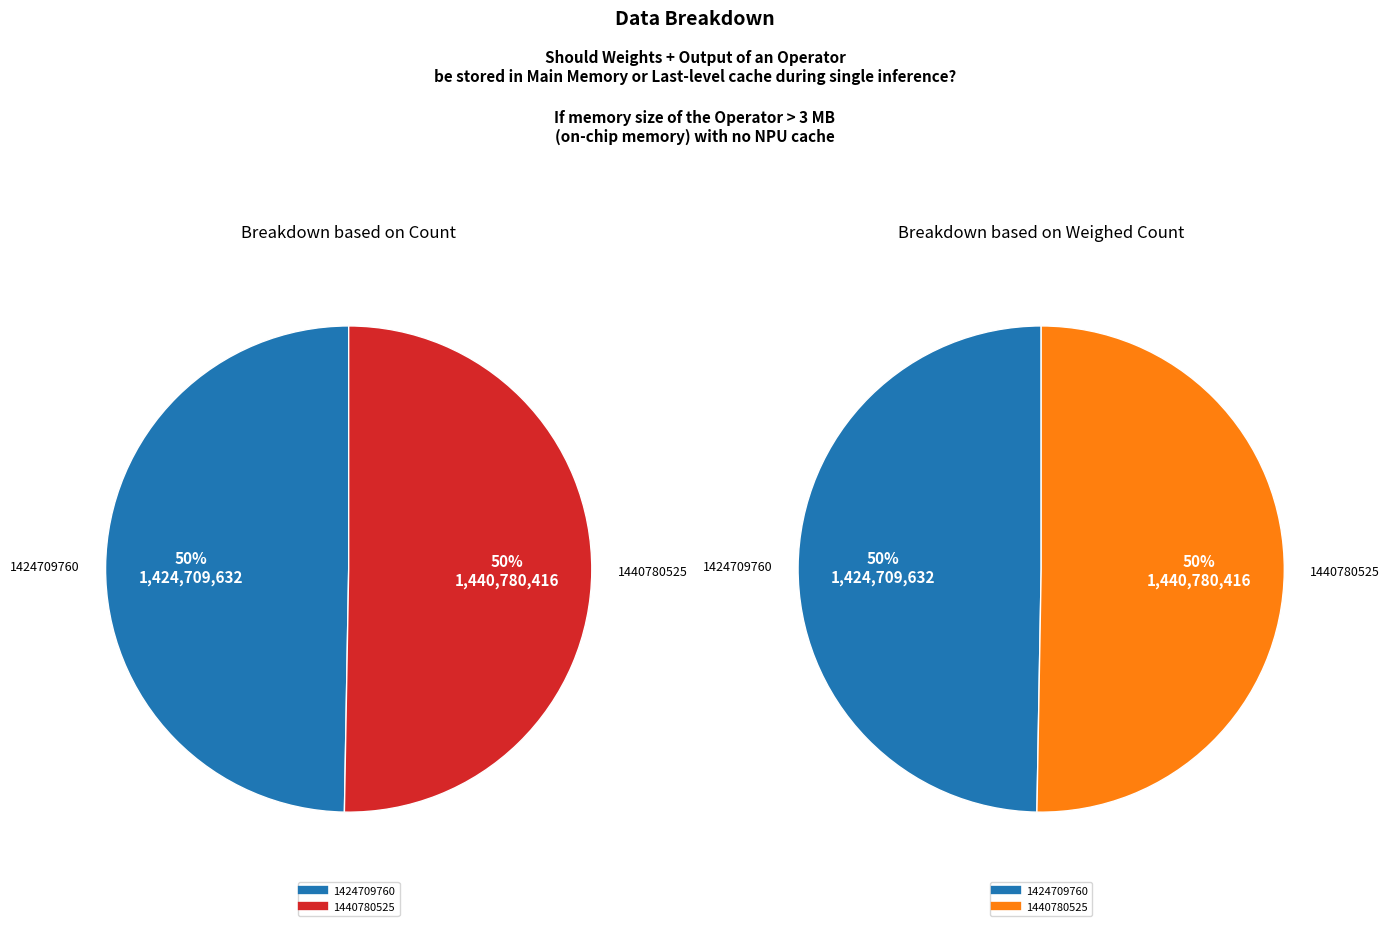

What is the smallest slice in the pie chart?

1424709760